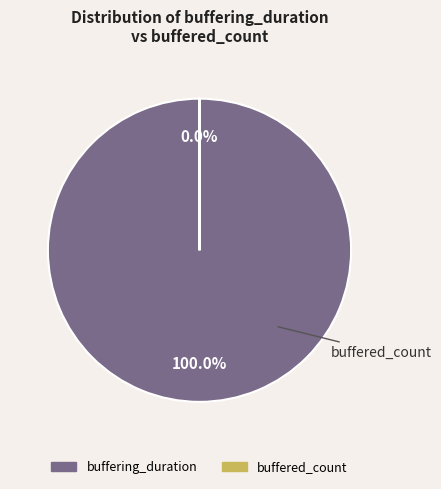

What is the largest slice in the pie chart?

buffering_duration